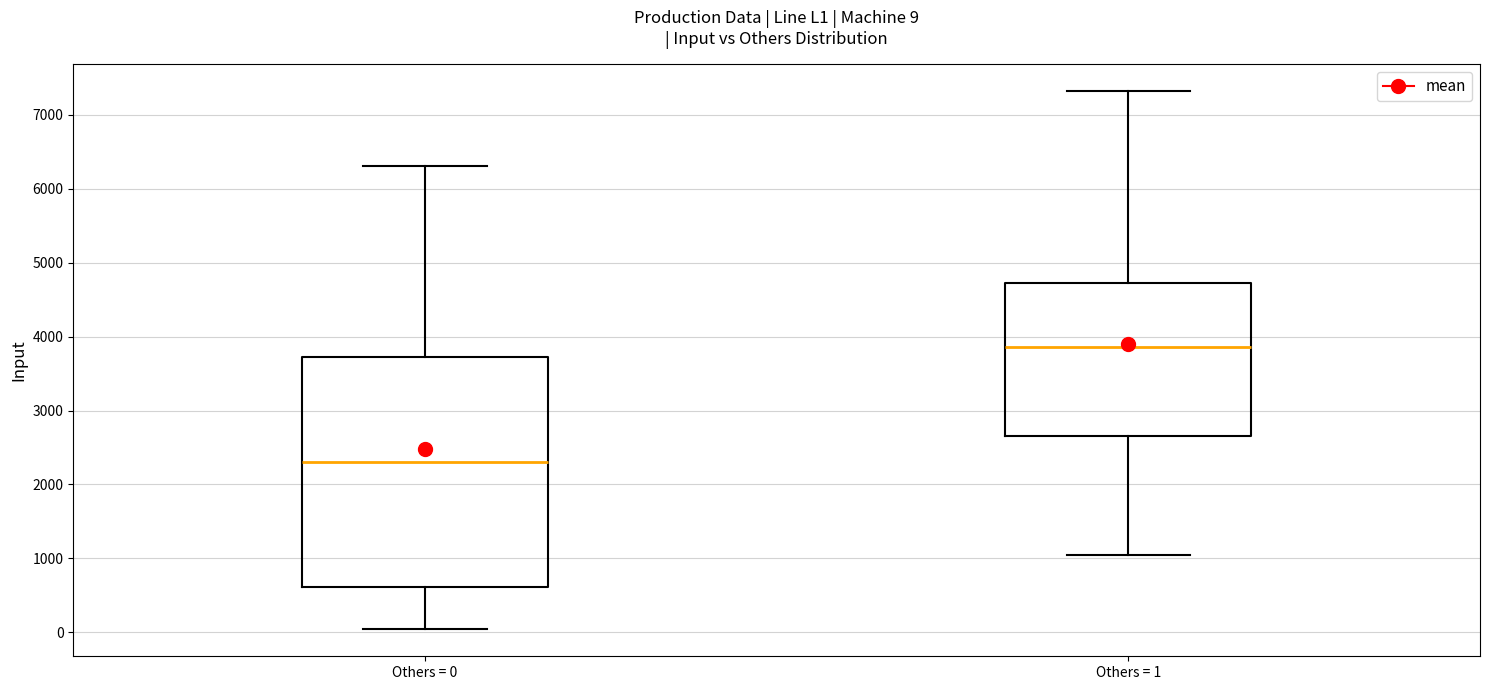

Which box has the lowest median line?

Others = 0